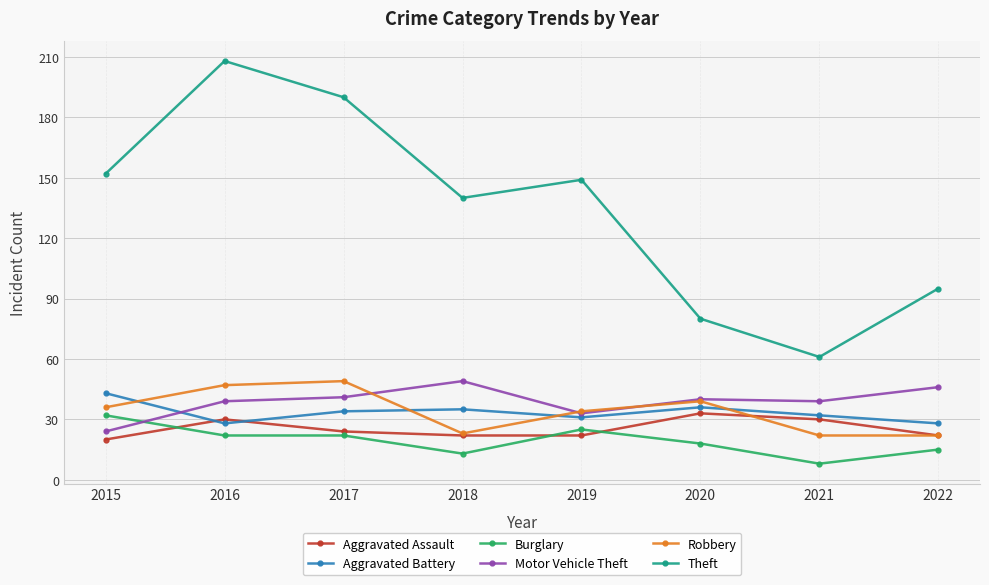

What value does the Aggravated Battery series have at 2018, to the nearest 10?

40